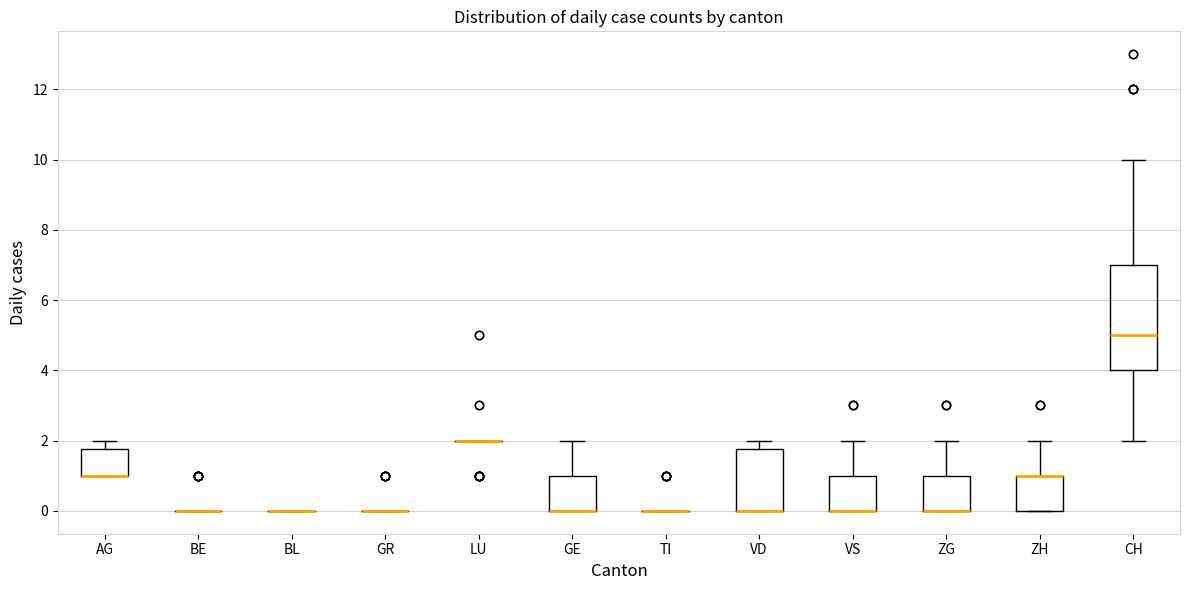

Where is the upper edge of the box for VS on the y-axis? The values are not printed on the chart, so give them approximately, as read against the axis.

1.0